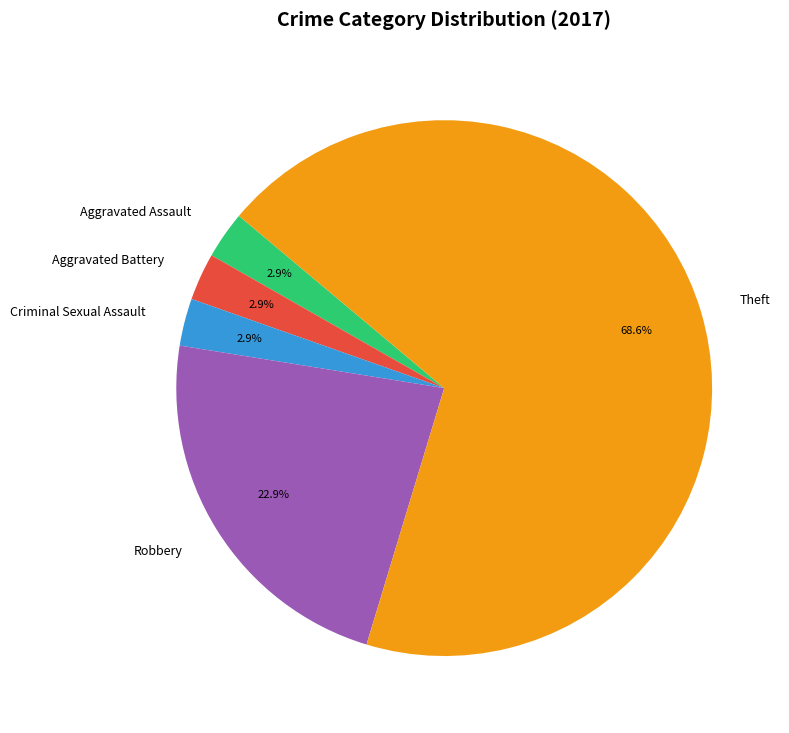

Which category accounts for the majority?

Theft